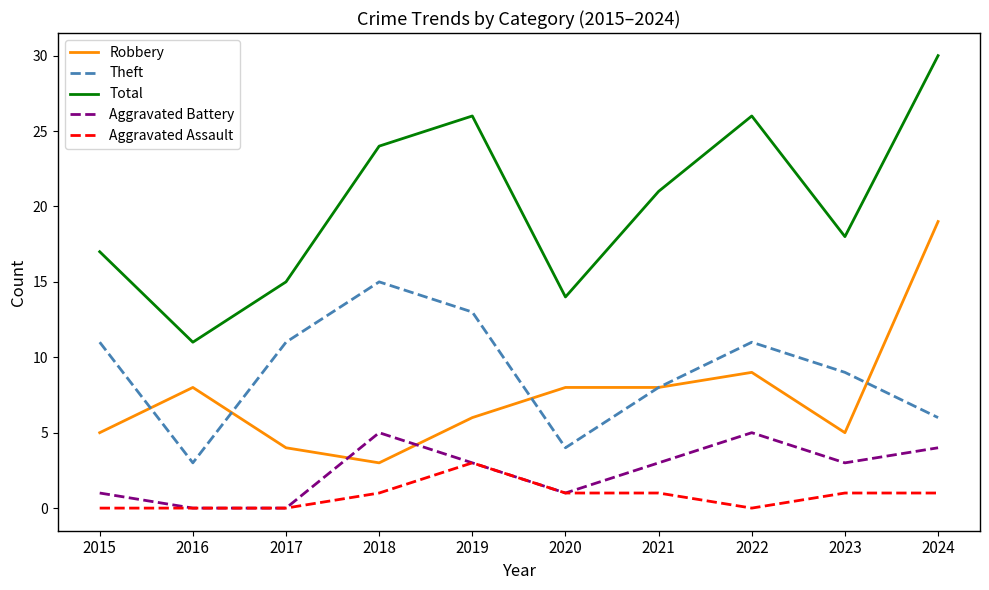

Between 2022 and 2024, which series saw the biggest shift?

Robbery